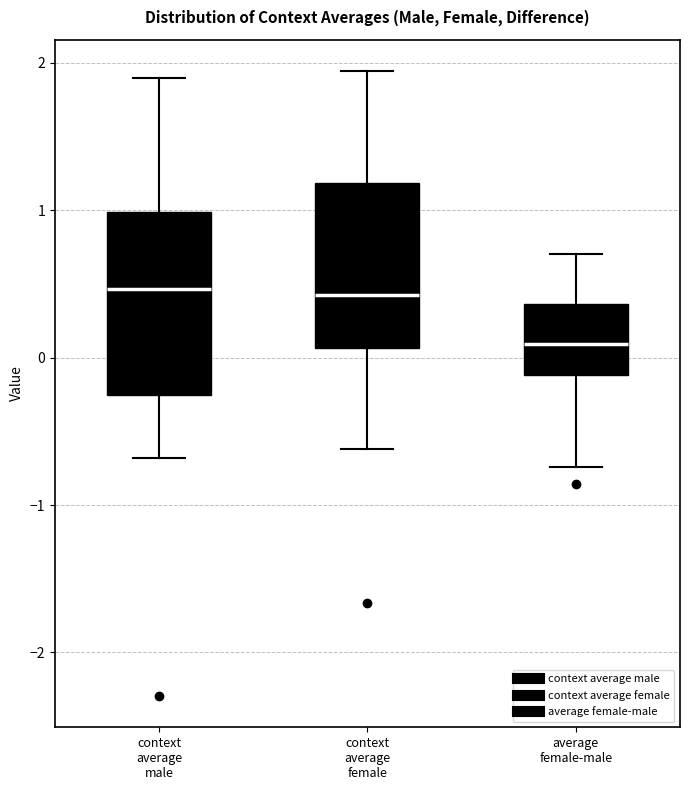

Which box is the tallest, from its lower edge to its upper edge?

context average male